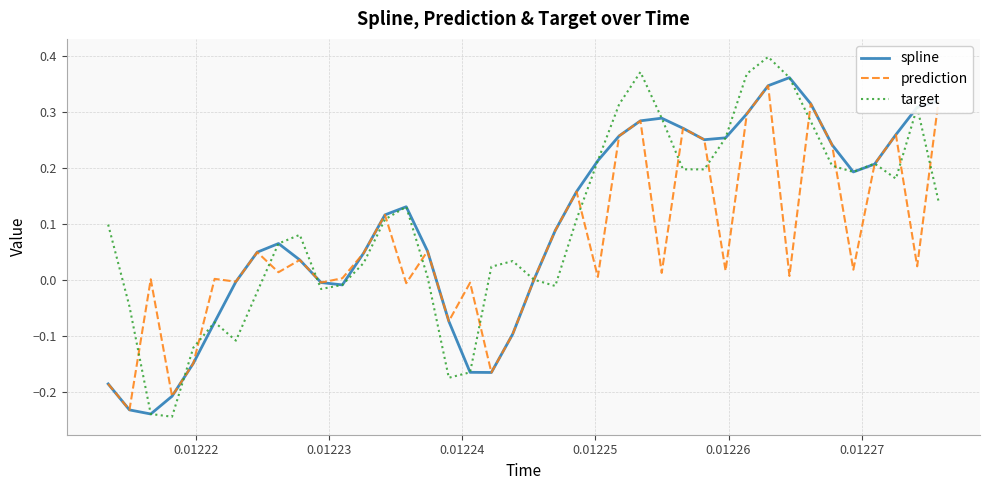

Which series has the largest range (max minus min)?

target